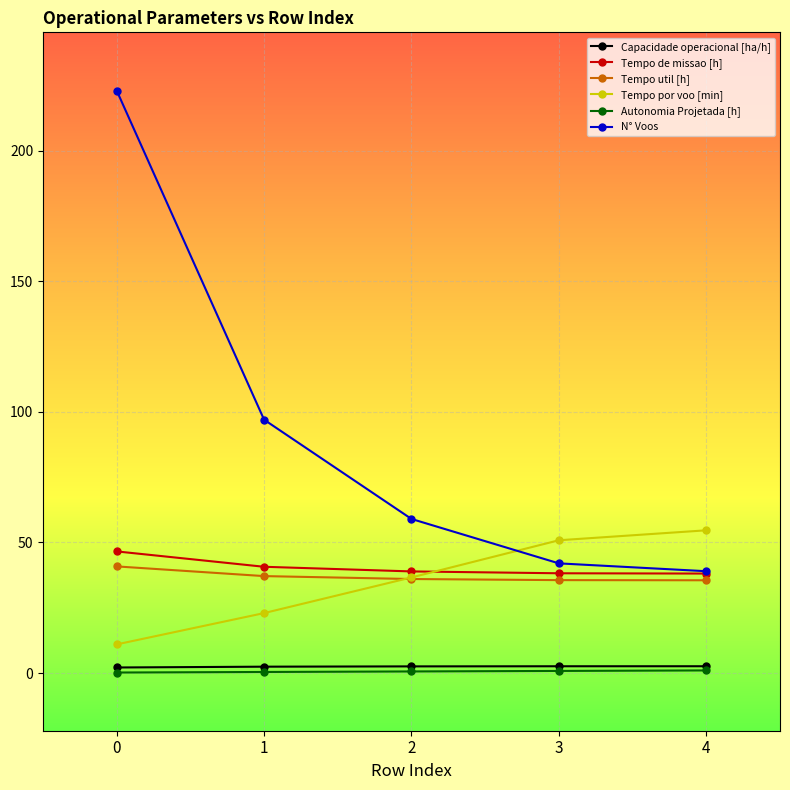

How many distinct data groups are displayed?

6